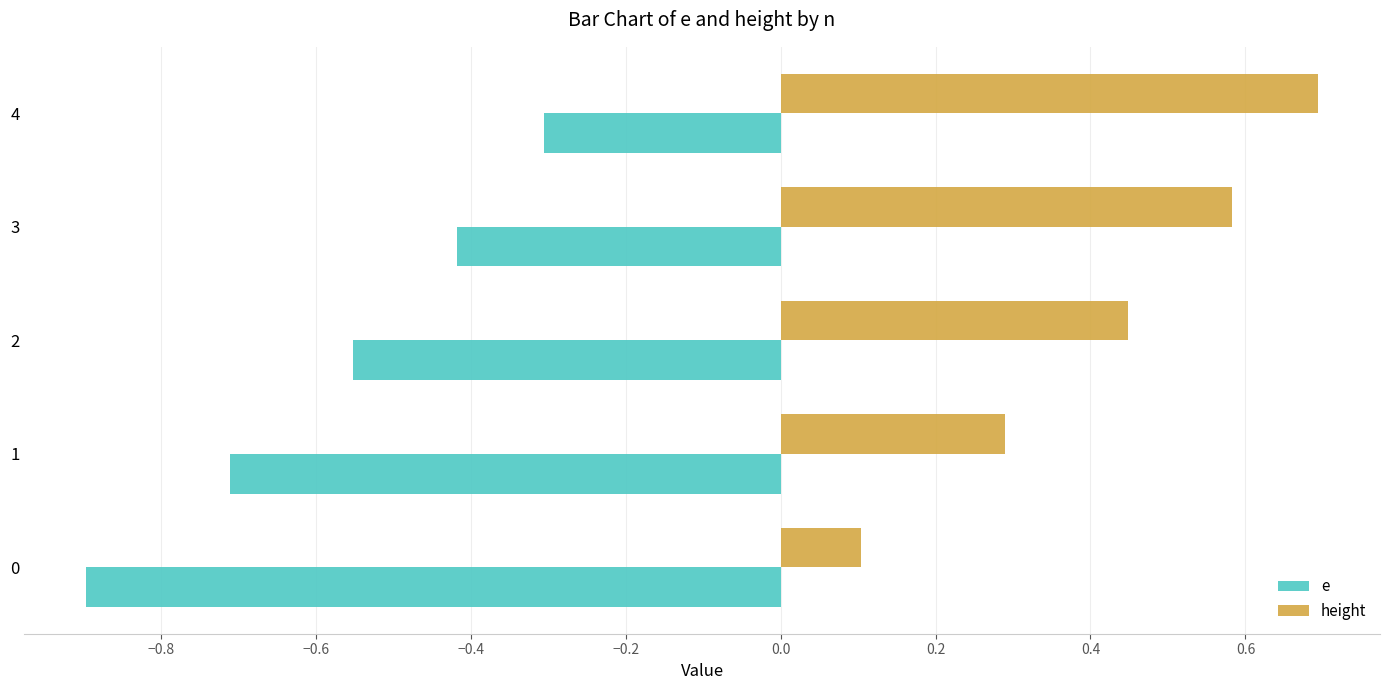

The height series shows 0.6 at 3. True or false?

True